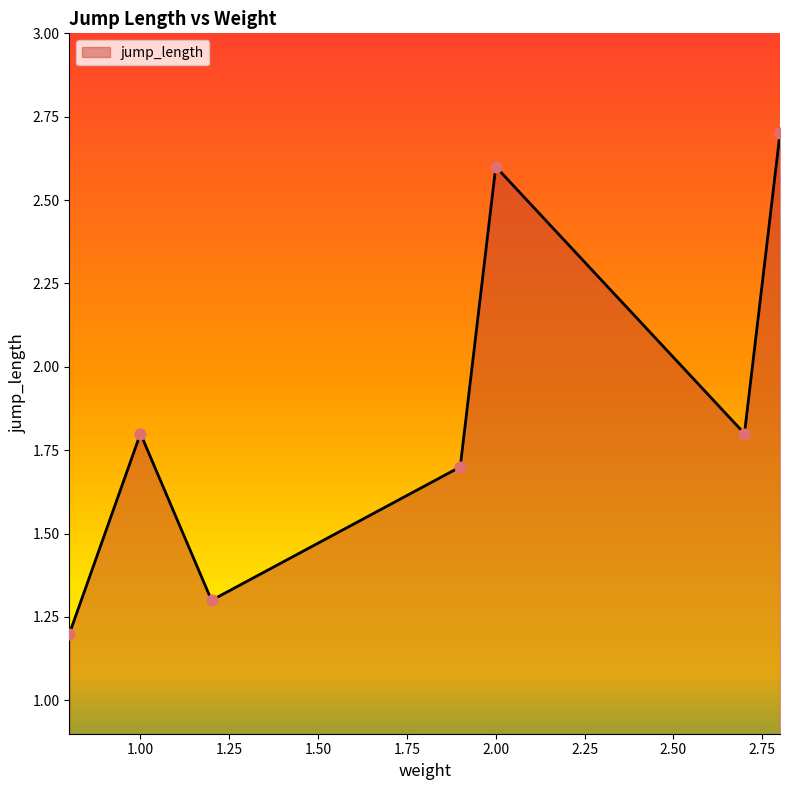

How many interior local valleys (lower than both neighbors) does the data have?

2